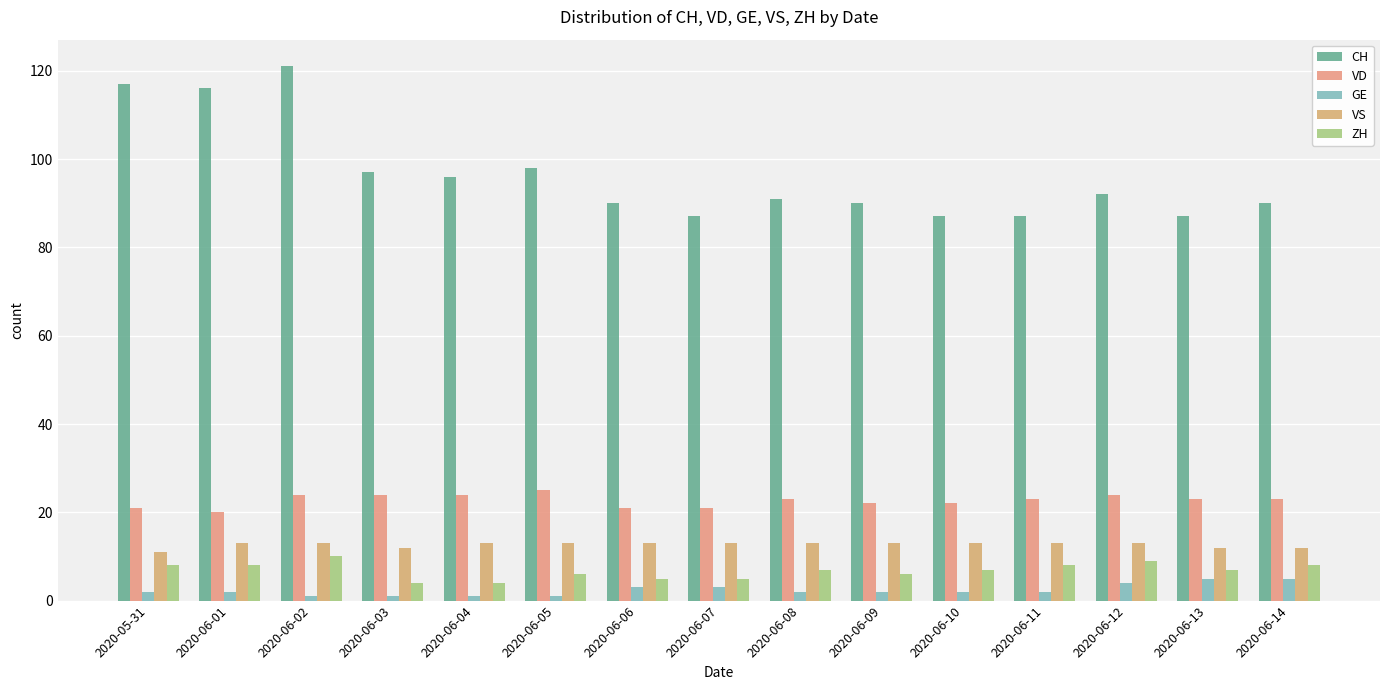

Reading left to right, what are all the values shown in this chart?

CH: 2020-05-31=117	2020-06-01=116	2020-06-02=121	2020-06-03=97	2020-06-04=96	2020-06-05=98	2020-06-06=90	2020-06-07=87	2020-06-08=91	2020-06-09=90	2020-06-10=87	2020-06-11=87	2020-06-12=92	2020-06-13=87	2020-06-14=90
VD: 2020-05-31=21	2020-06-01=20	2020-06-02=24	2020-06-03=24	2020-06-04=24	2020-06-05=25	2020-06-06=21	2020-06-07=21	2020-06-08=23	2020-06-09=22	2020-06-10=22	2020-06-11=23	2020-06-12=24	2020-06-13=23	2020-06-14=23
GE: 2020-05-31=2	2020-06-01=2	2020-06-02=1	2020-06-03=1	2020-06-04=1	2020-06-05=1	2020-06-06=3	2020-06-07=3	2020-06-08=2	2020-06-09=2	2020-06-10=2	2020-06-11=2	2020-06-12=4	2020-06-13=5	2020-06-14=5
VS: 2020-05-31=11	2020-06-01=13	2020-06-02=13	2020-06-03=12	2020-06-04=13	2020-06-05=13	2020-06-06=13	2020-06-07=13	2020-06-08=13	2020-06-09=13	2020-06-10=13	2020-06-11=13	2020-06-12=13	2020-06-13=12	2020-06-14=12
ZH: 2020-05-31=8	2020-06-01=8	2020-06-02=10	2020-06-03=4	2020-06-04=4	2020-06-05=6	2020-06-06=5	2020-06-07=5	2020-06-08=7	2020-06-09=6	2020-06-10=7	2020-06-11=8	2020-06-12=9	2020-06-13=7	2020-06-14=8